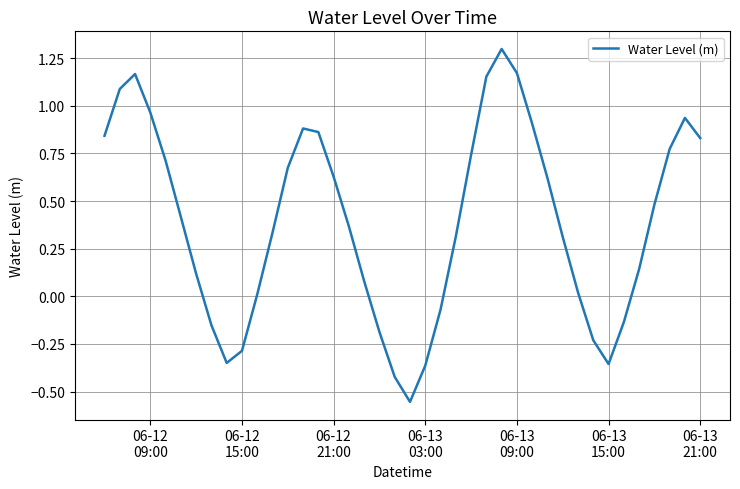

How many values are below zero?

11